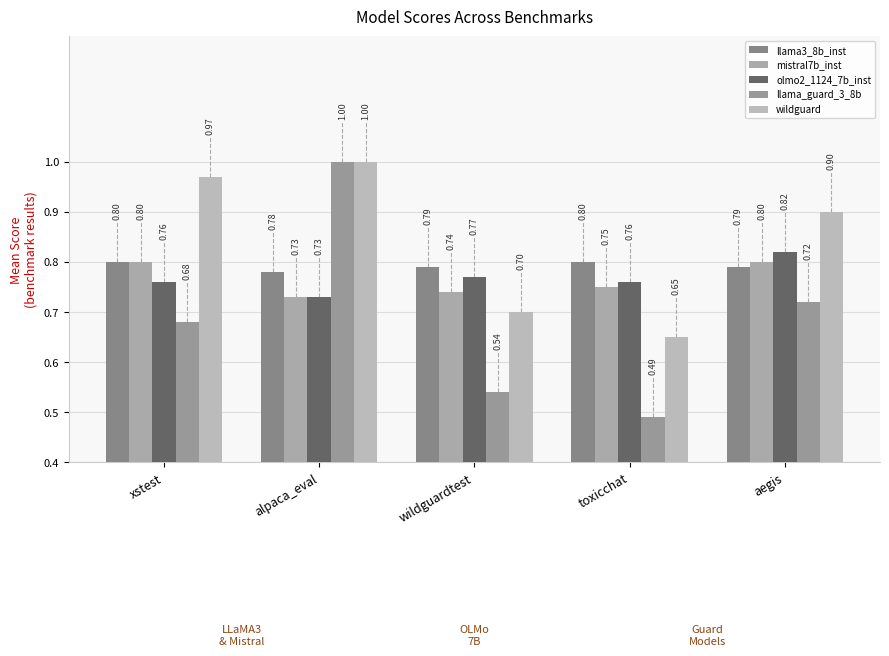

The llama_guard_3_8b series shows 0.9 at wildguardtest. True or false?

False